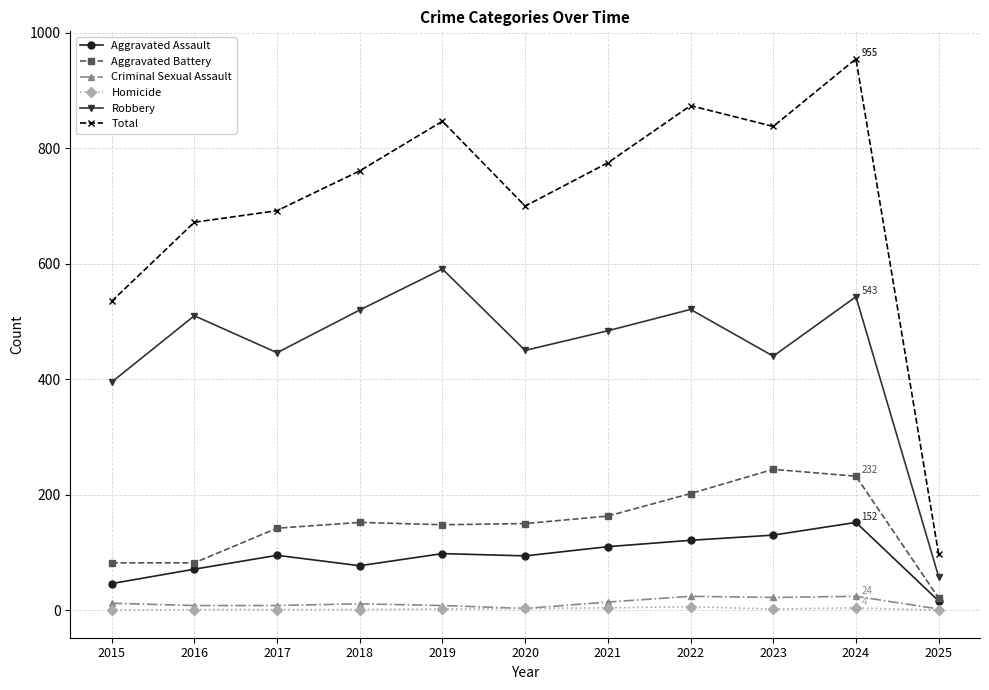

What is the difference between the Robbery values at 2024 and 2017?

97